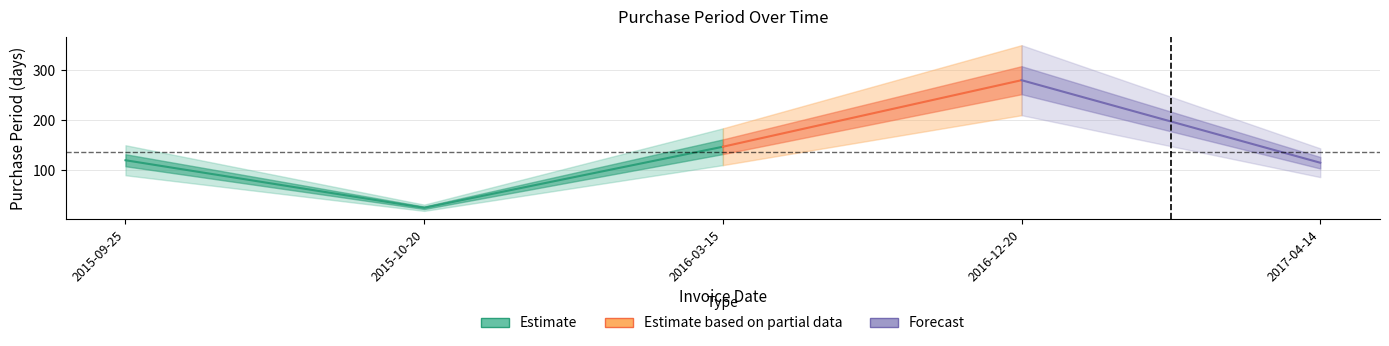

What is the difference between the maximum and minimum values?

255